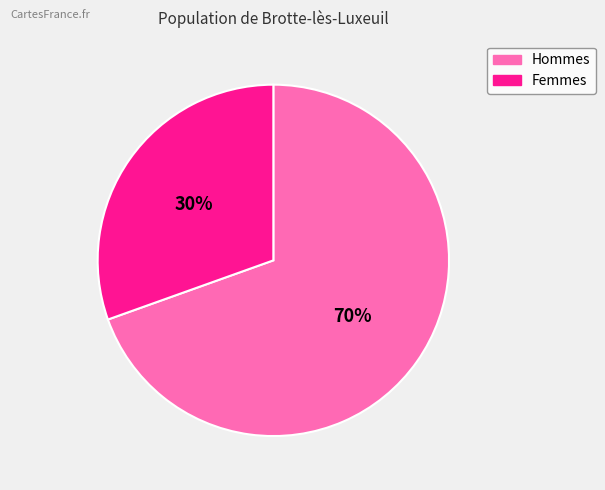

Rank the categories by value from lowest to highest.

30%, 70%